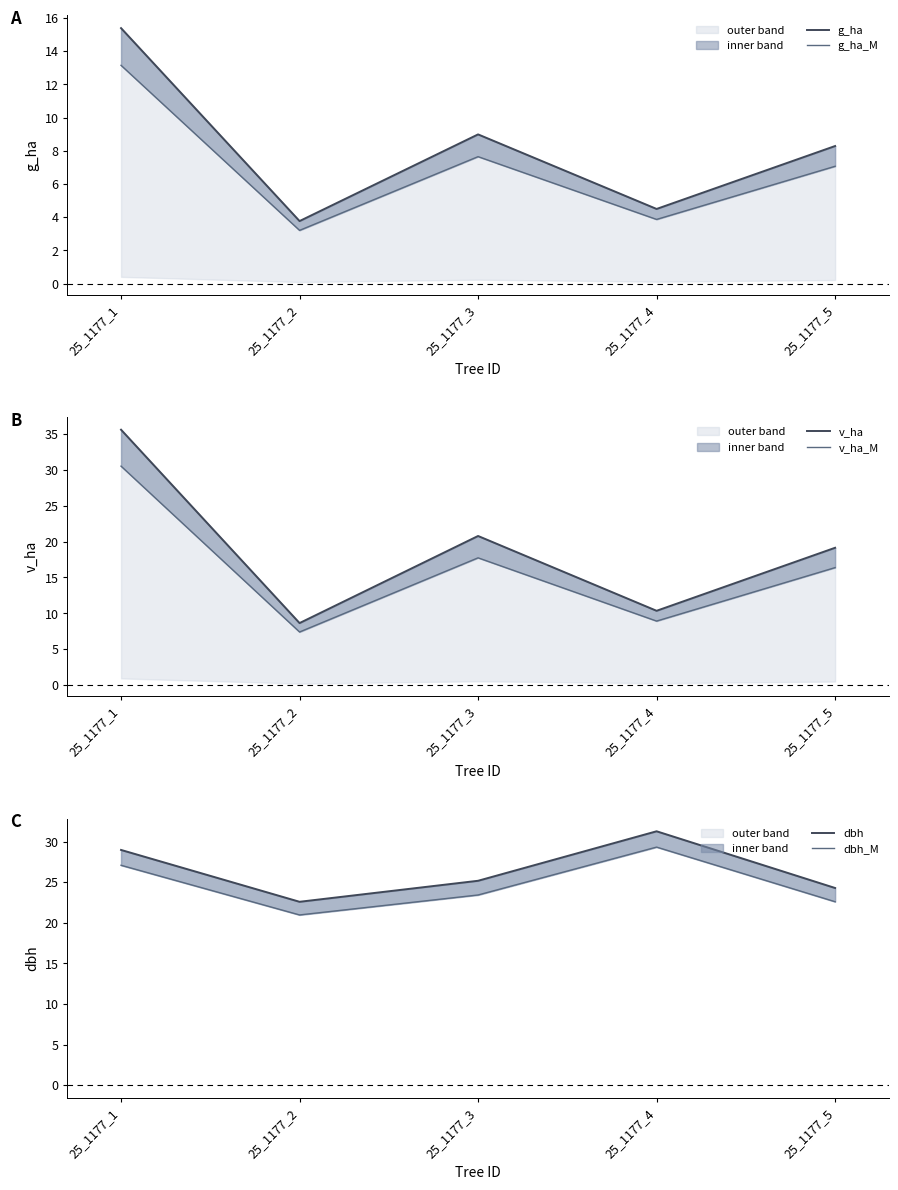

The value of v_ha at 25_1177_5 is 31.9. True or false?

False